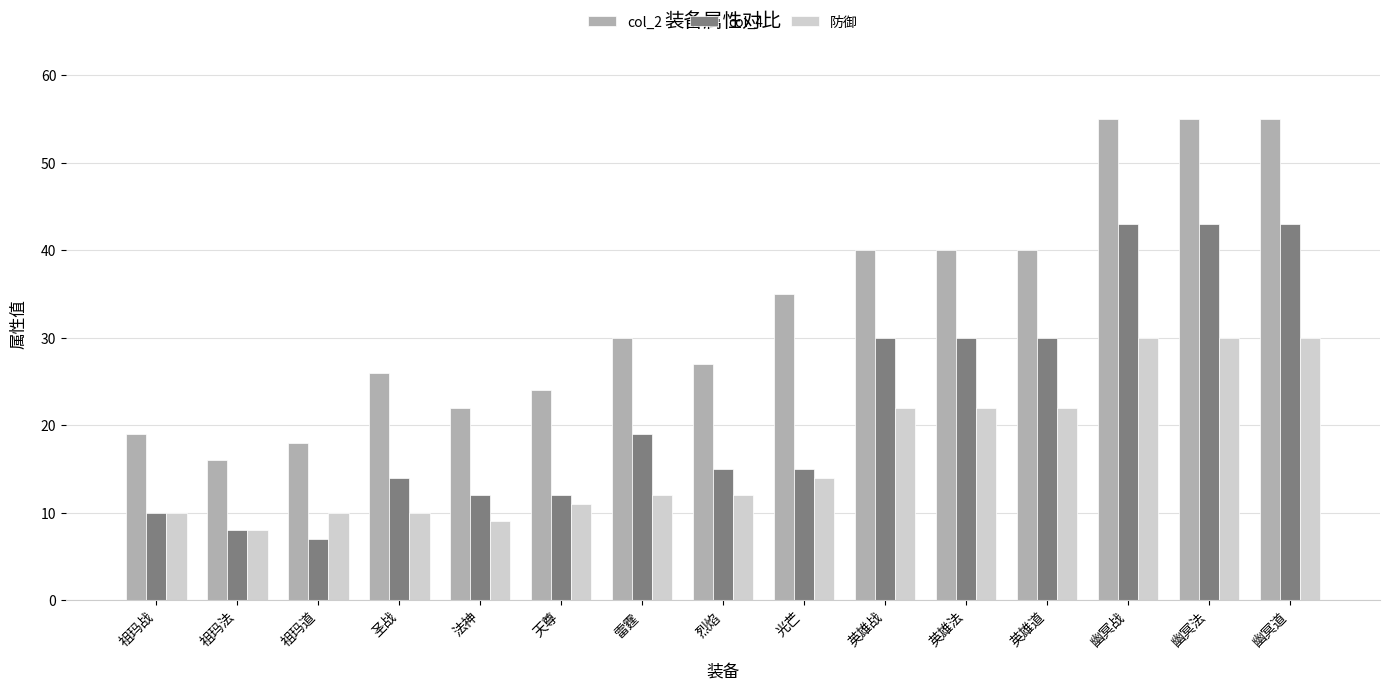

List the series in order of their overall mean, highest first.

col_2, col_4, 防御